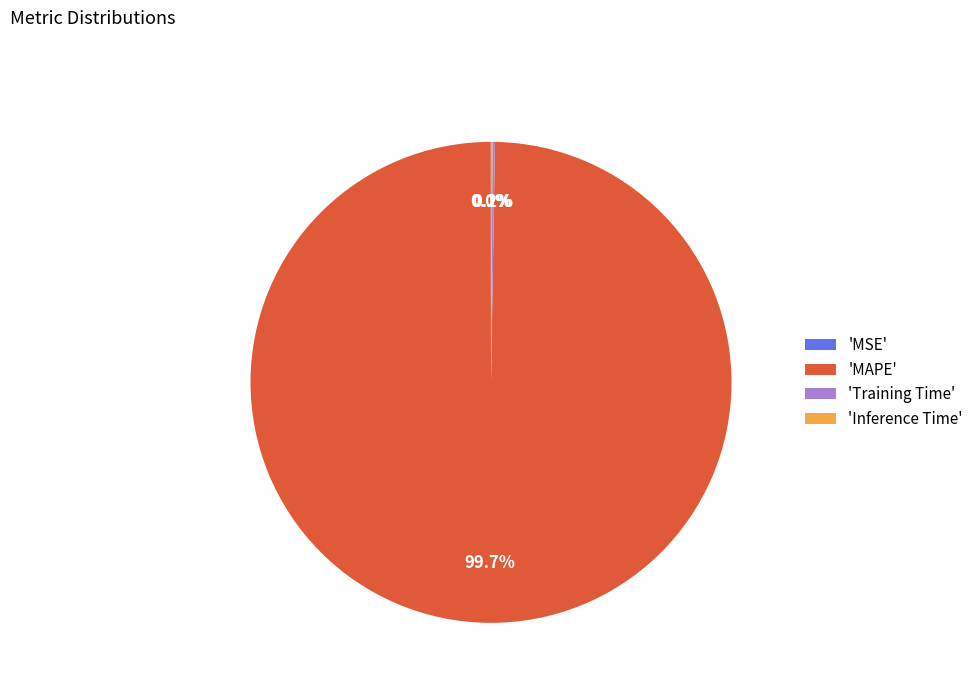

What is the largest slice in the pie chart?

'MAPE'